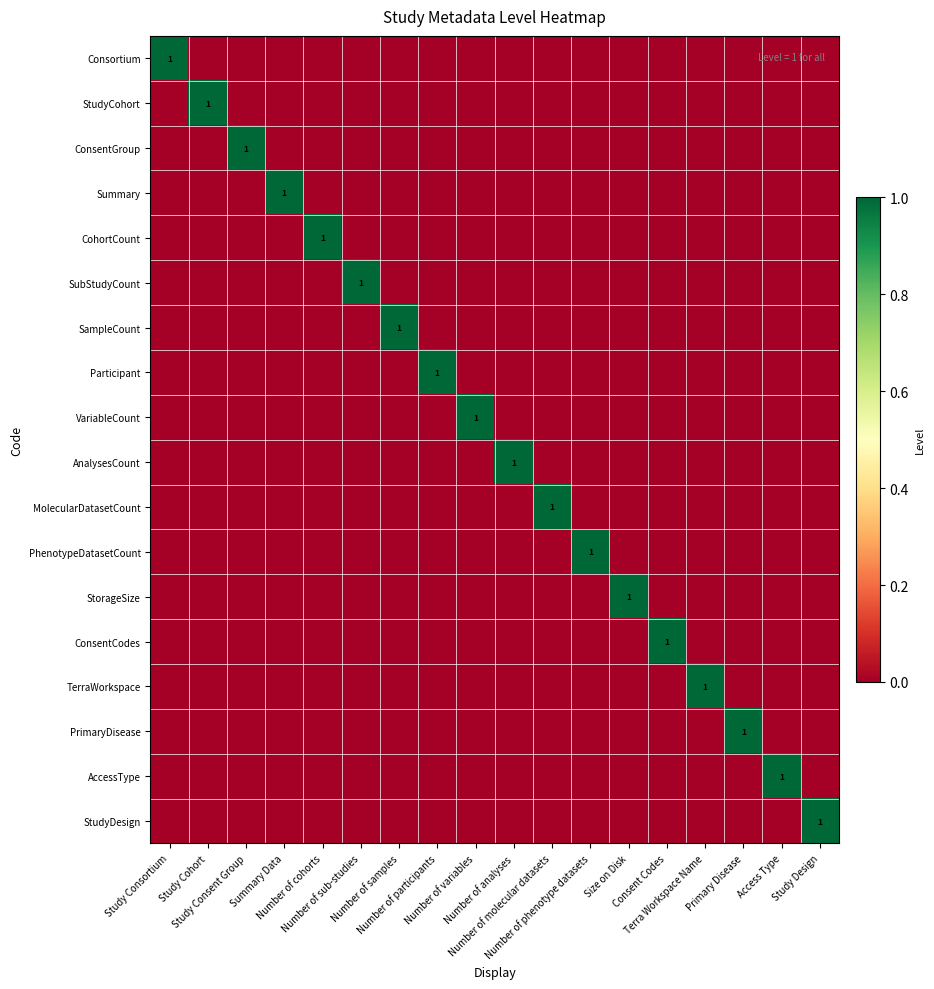

At how many categories does at least one series exceed 0?

18